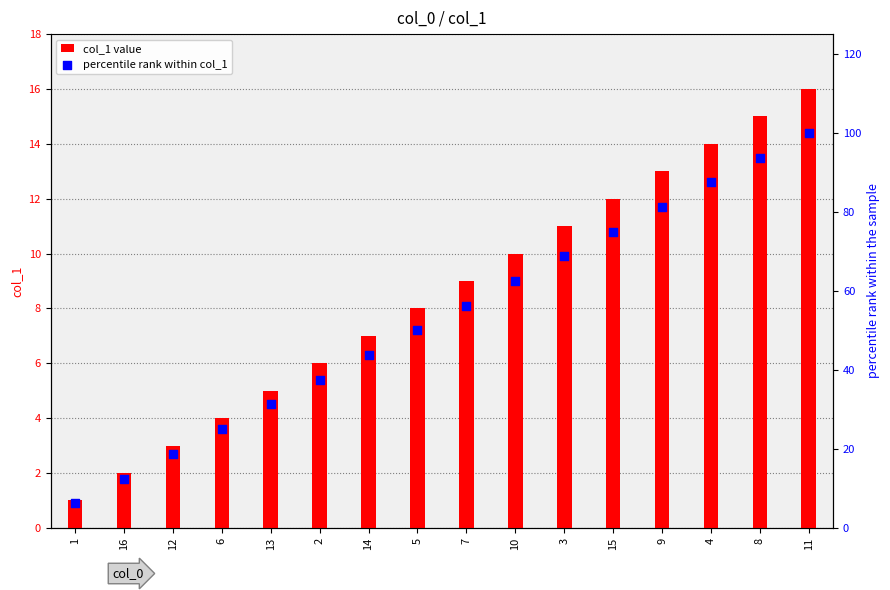

What is the total value across all series at 5?

58.0